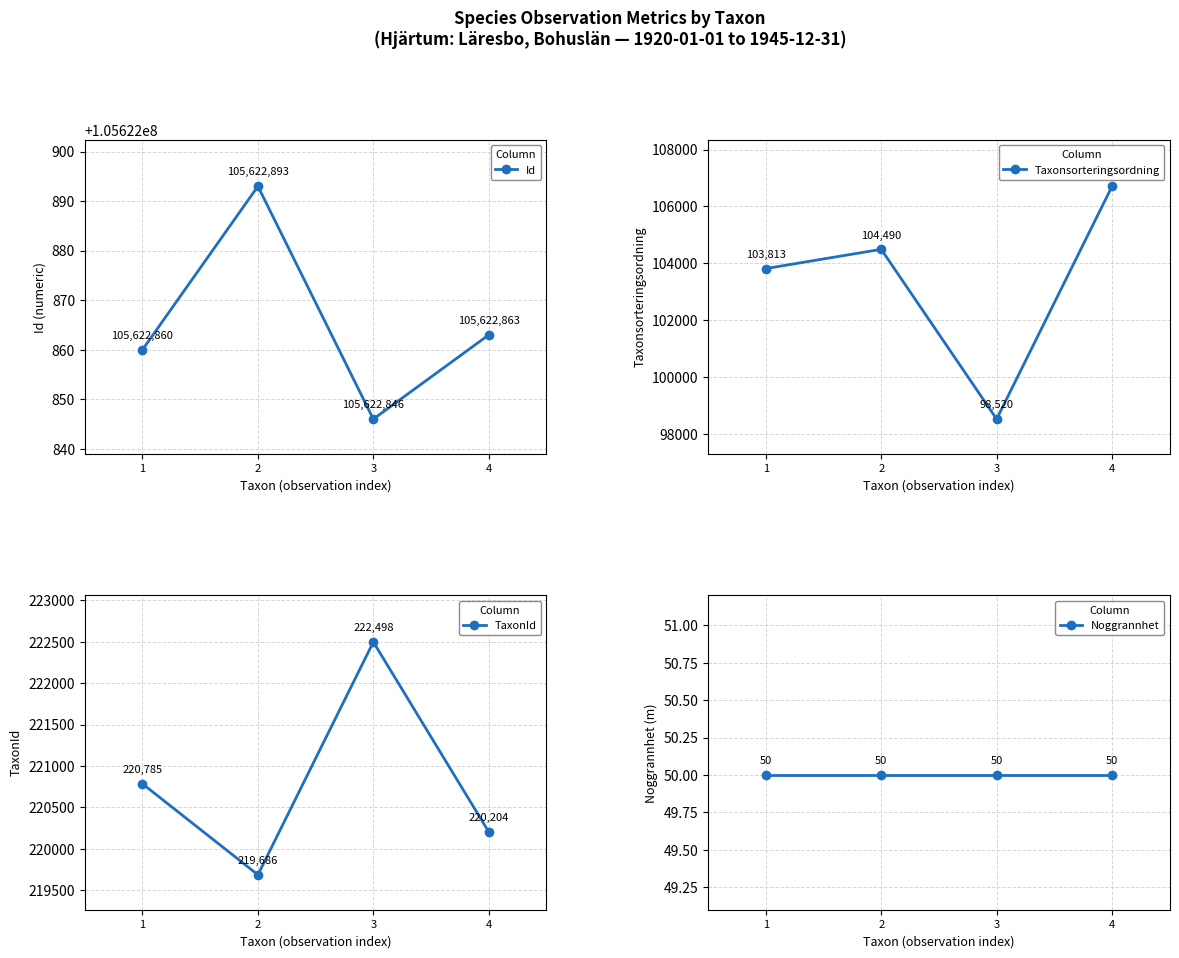

True or false: Taxonsorteringsordning and Noggrannhet intersect in this chart.

False